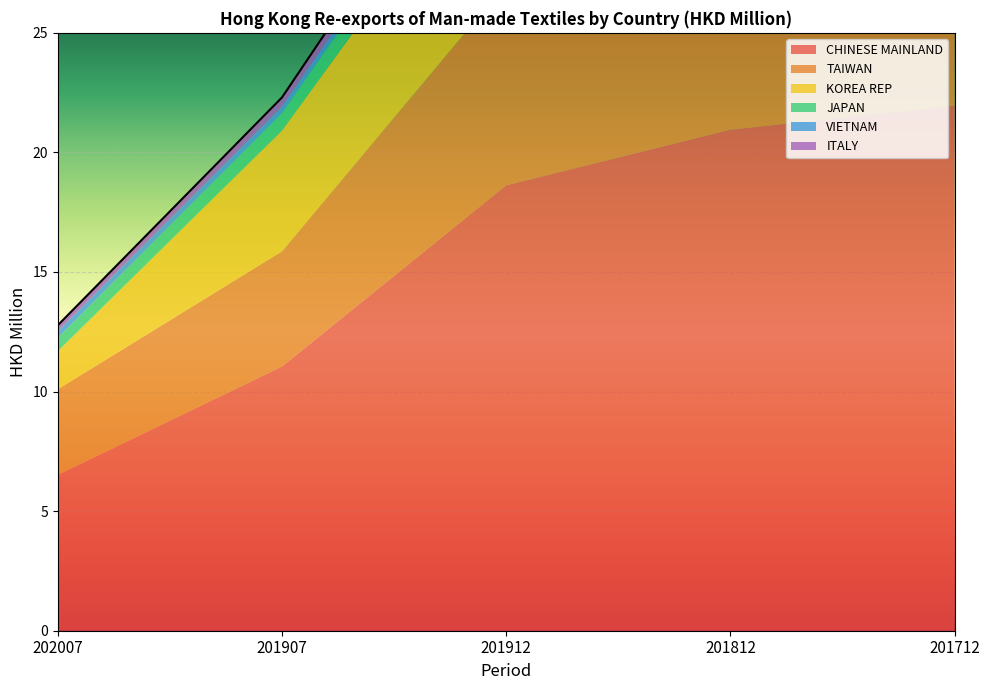

What is the highest value of the VIETNAM series?

0.5